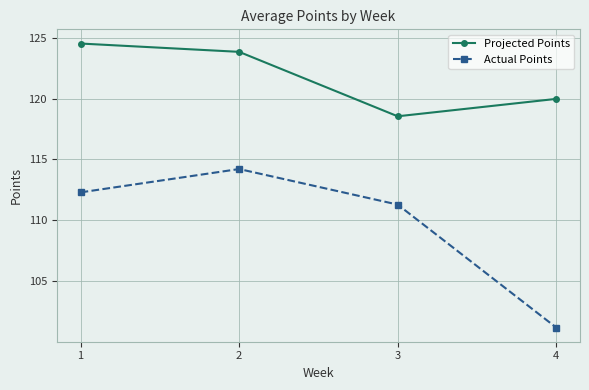

Is it true that Actual Points equals 63.5 at 3?

False